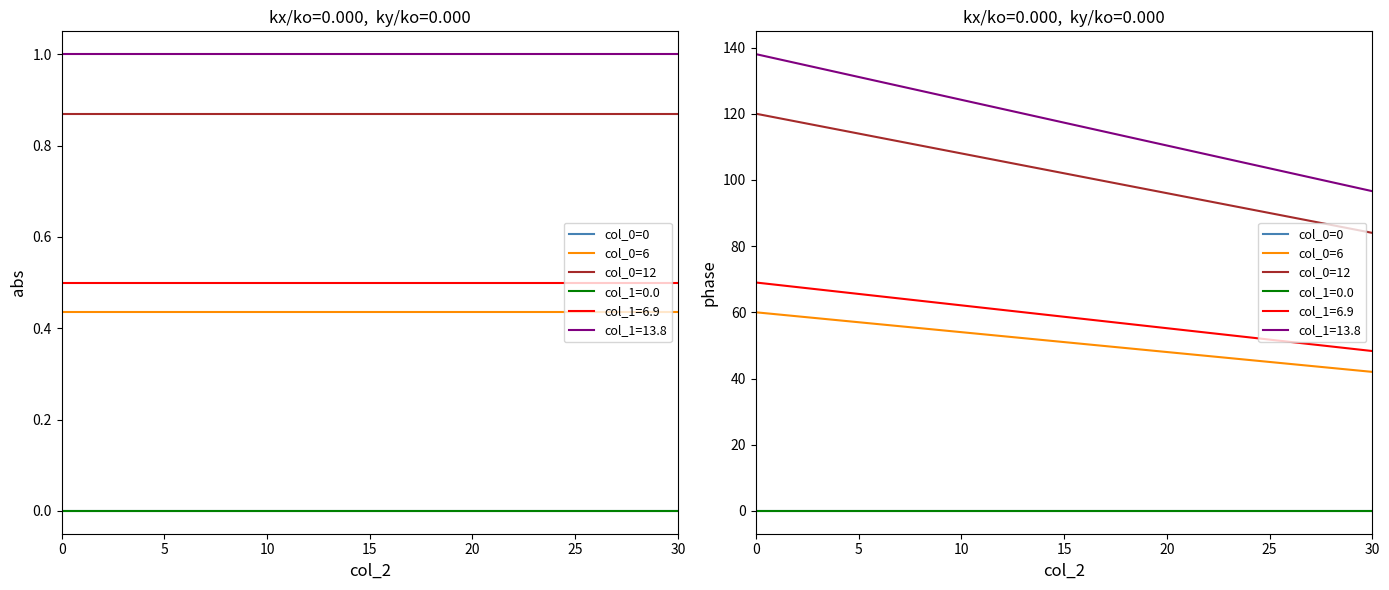

What is the maximum value for col_0=6?

60.0